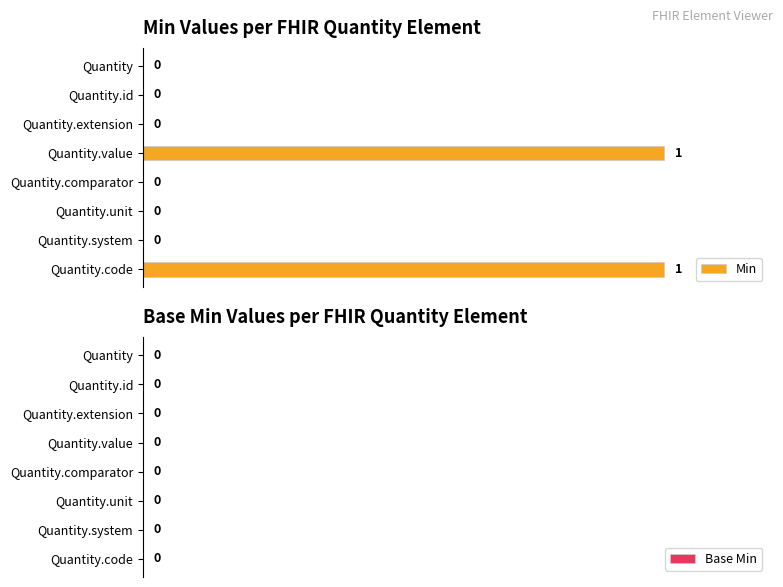

The chart shows a value of 2 at Quantity.code. True or false?

False